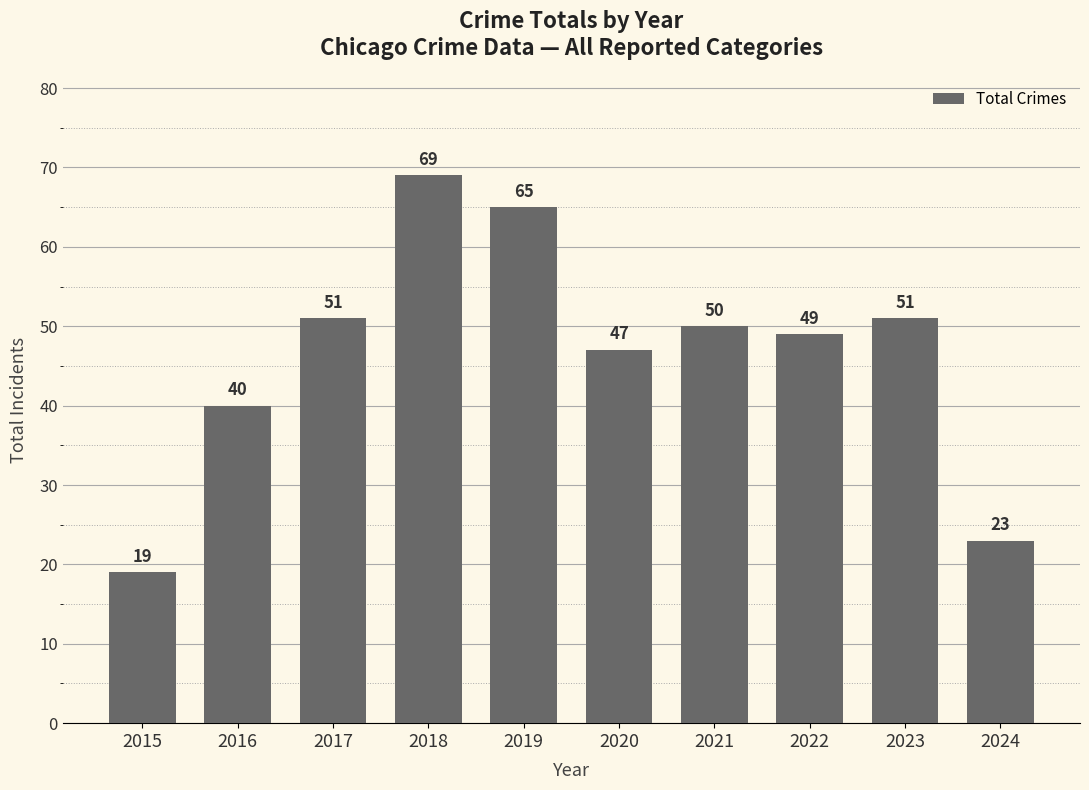

At which category does the chart reach its minimum across all series?

2015